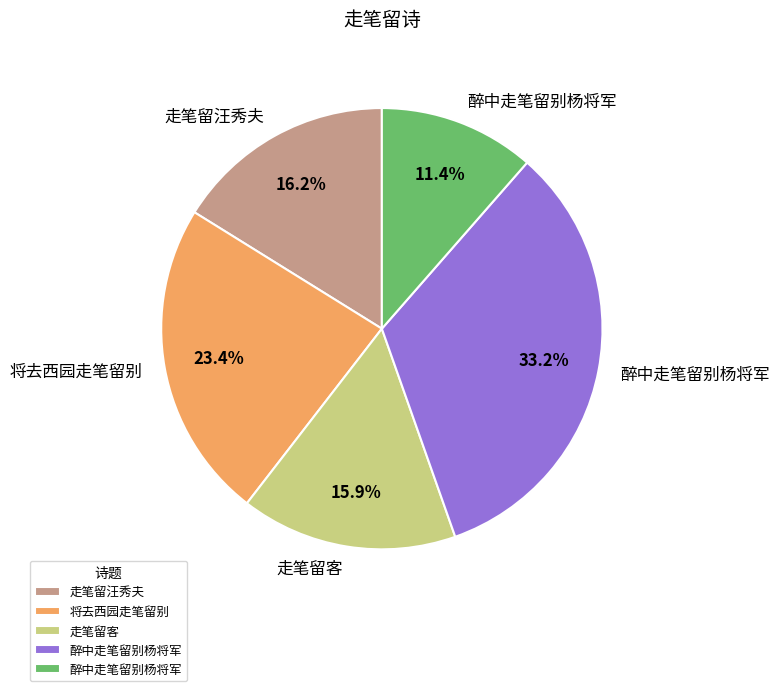

Does any single category account for the majority?

No